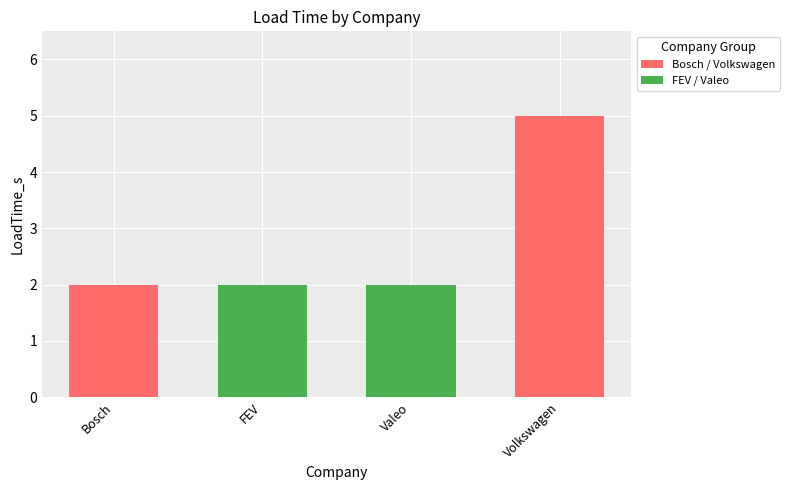

What is the maximum value shown in the chart?

5